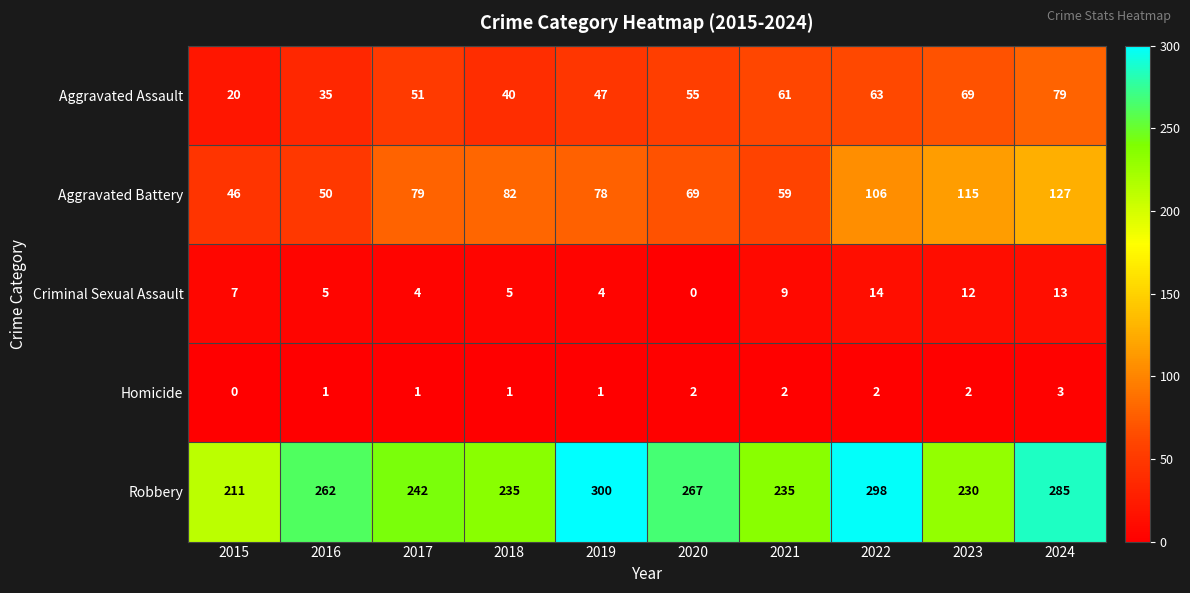

The Aggravated Assault series shows 51 at 2017. True or false?

True